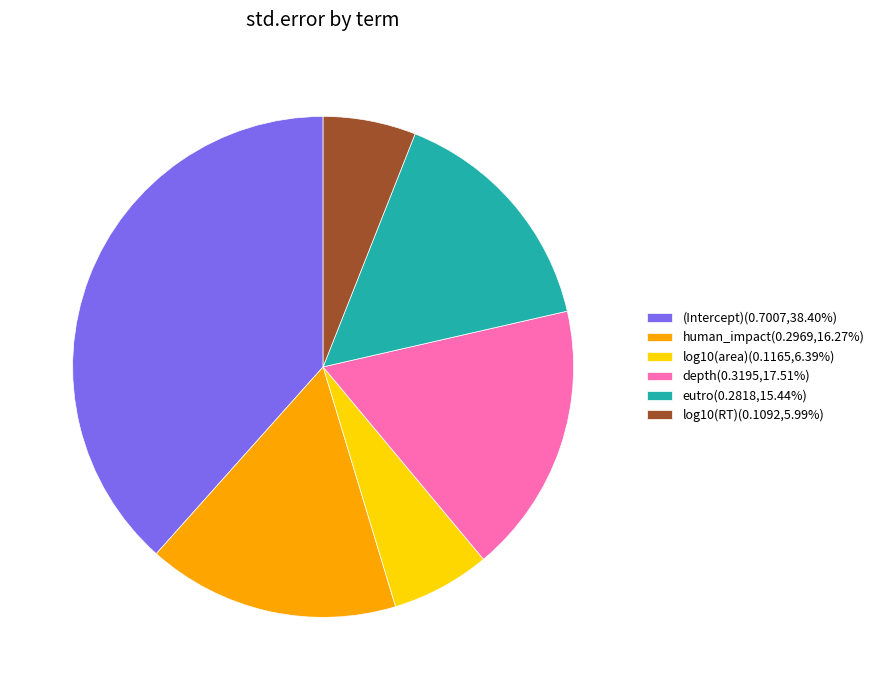

Is there a majority slice in this chart?

No